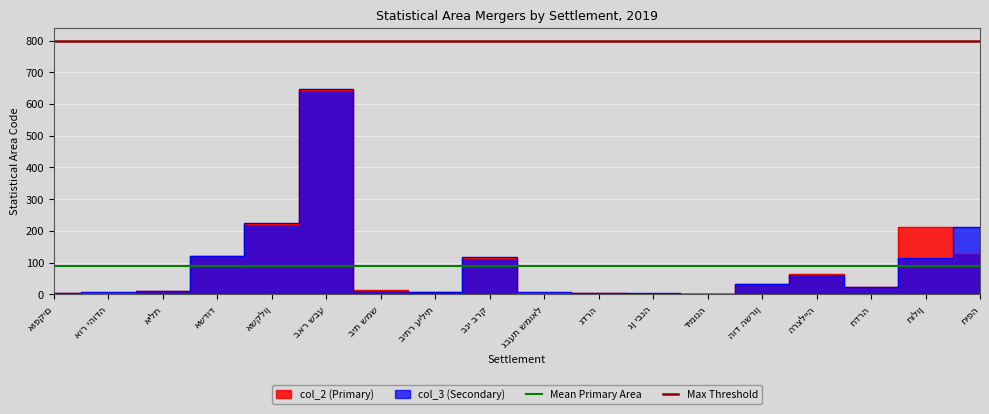

What is the label of the 2nd point from the left?

אור יהודה